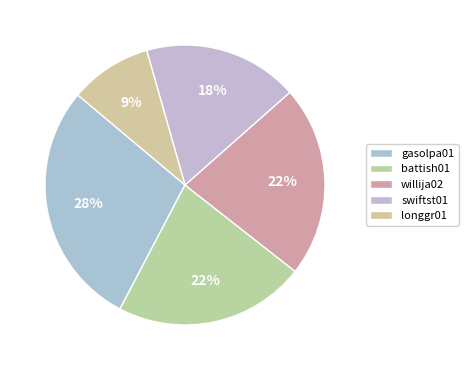

Count the number of slices in the pie.

5